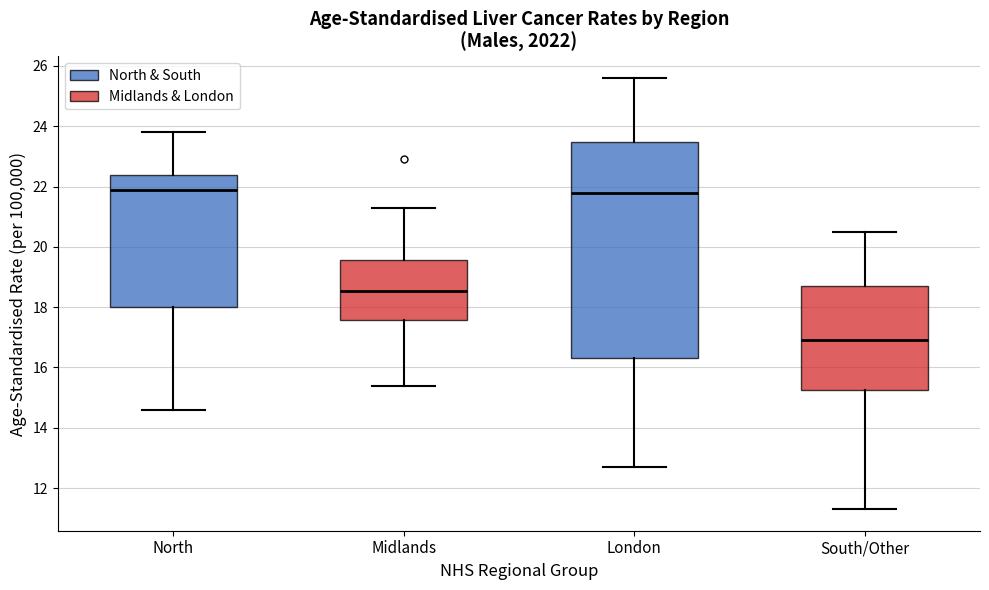

Where is the upper edge of the box for London on the y-axis? The values are not printed on the chart, so give them approximately, as read against the axis.

23.4